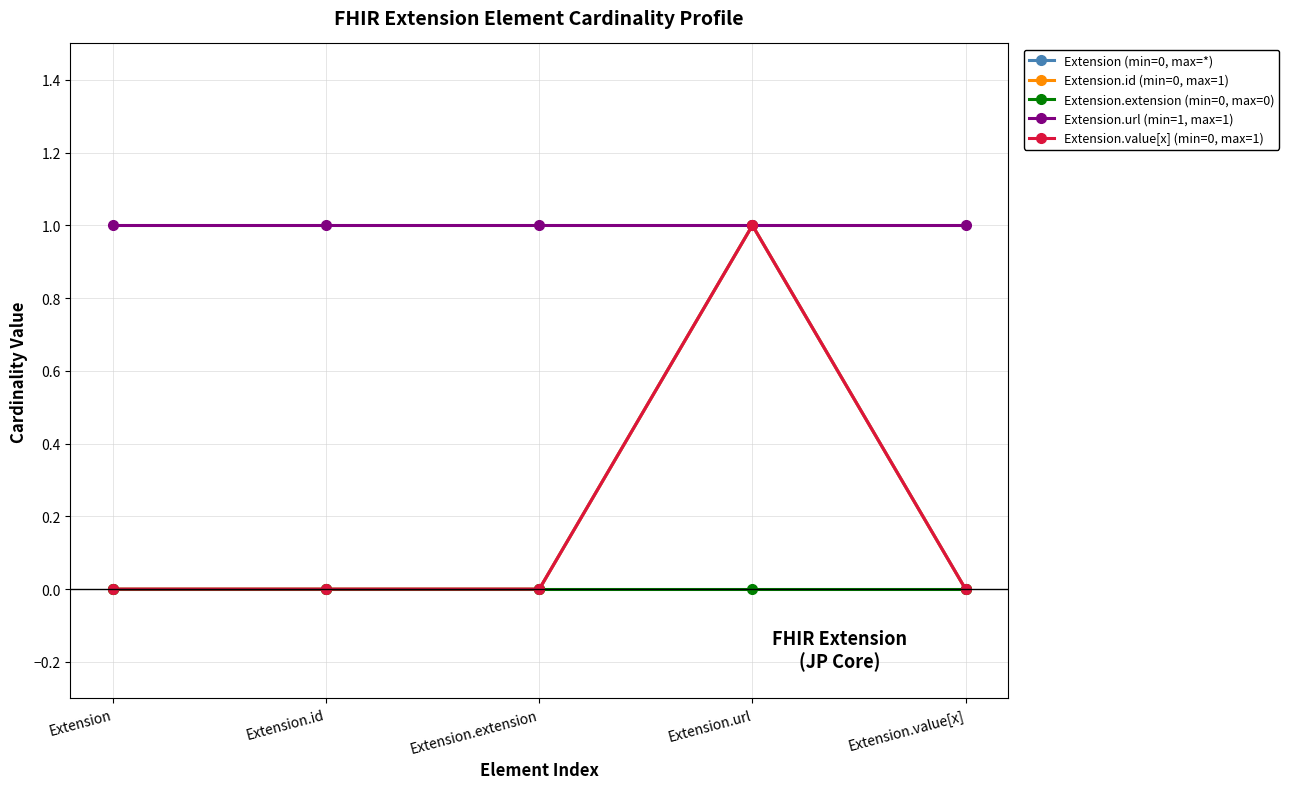

Between Extension.value[x] and Extension.extension, which is larger?

Extension.value[x]